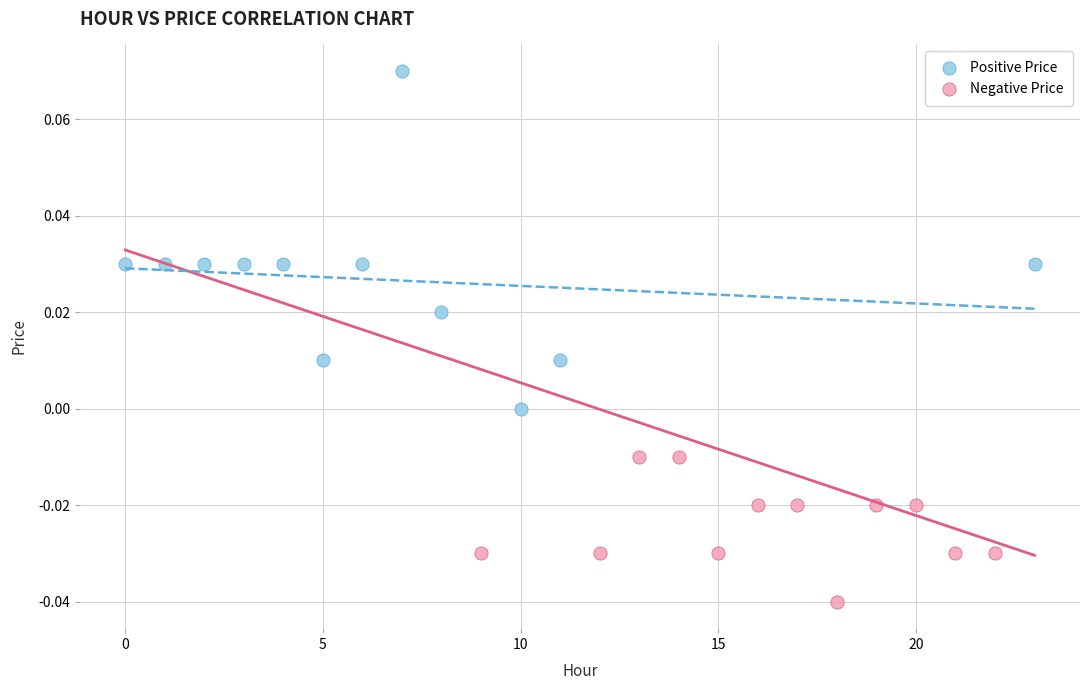

Which series contains the highest Y value?

Positive Price